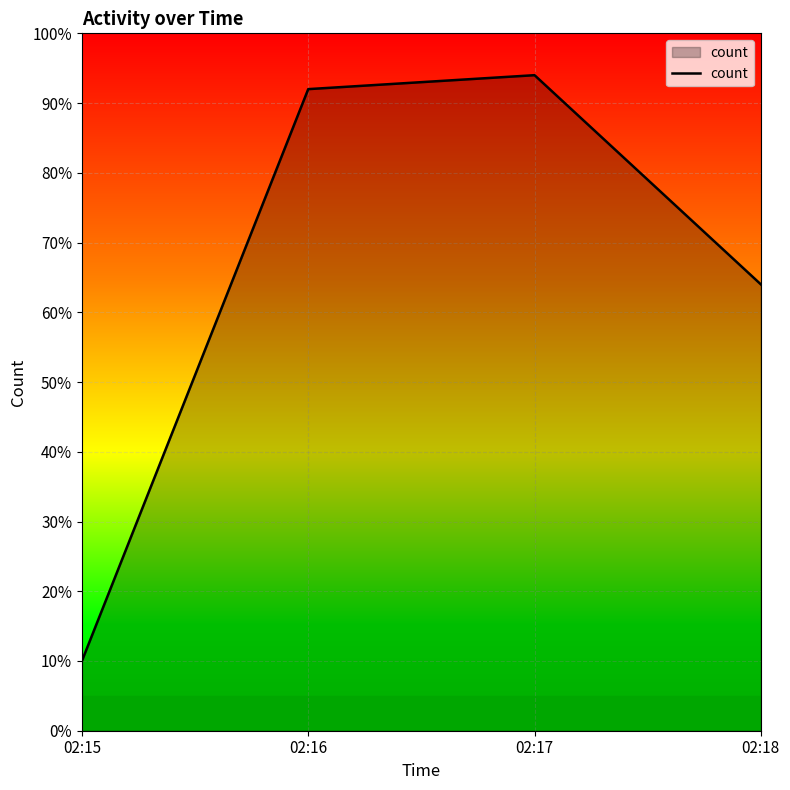

Count the number of data series in this chart.

1